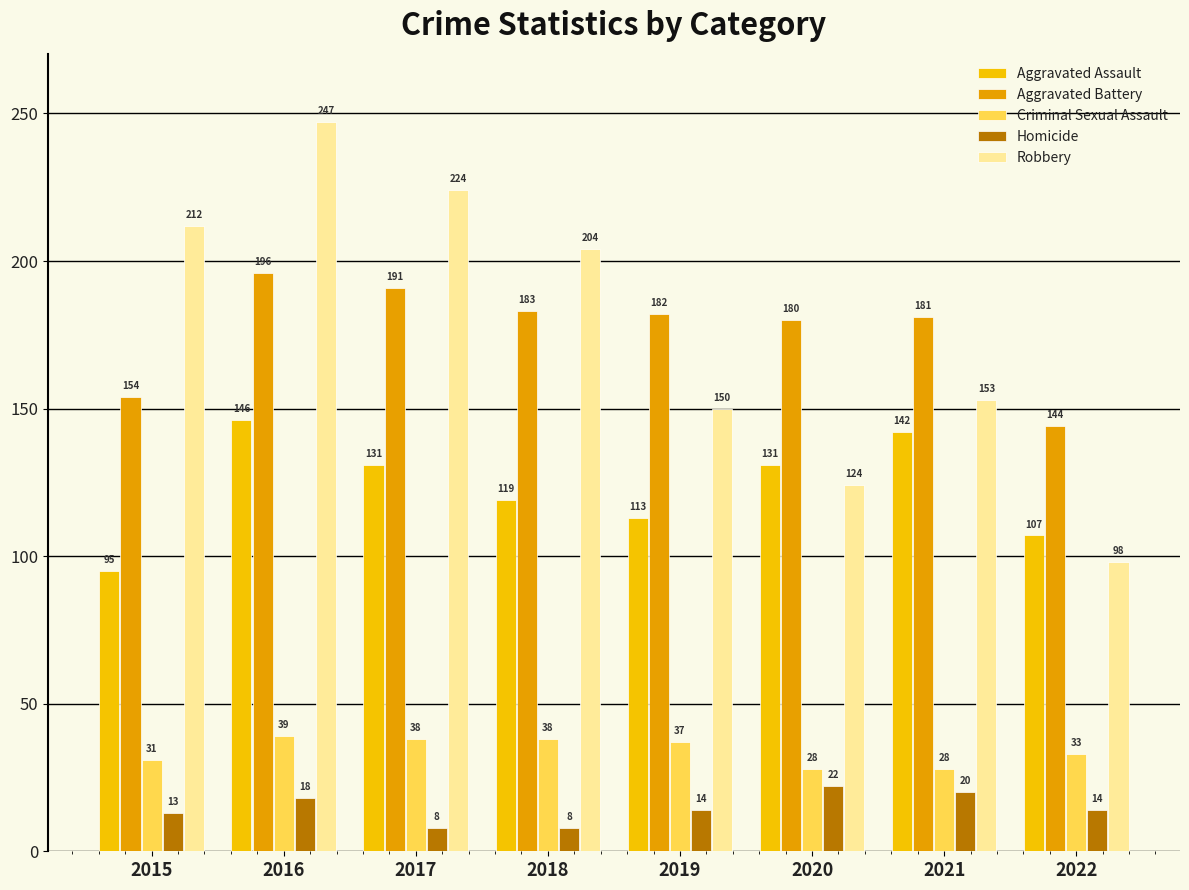

Which label corresponds to the largest value in the chart?

2016